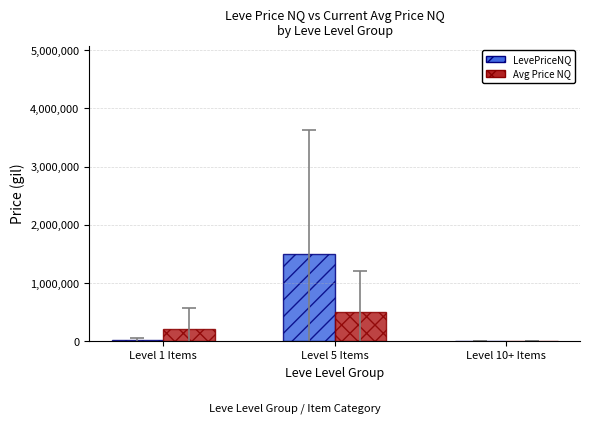

At which category is the sum across all series the highest?

Level 5 Items